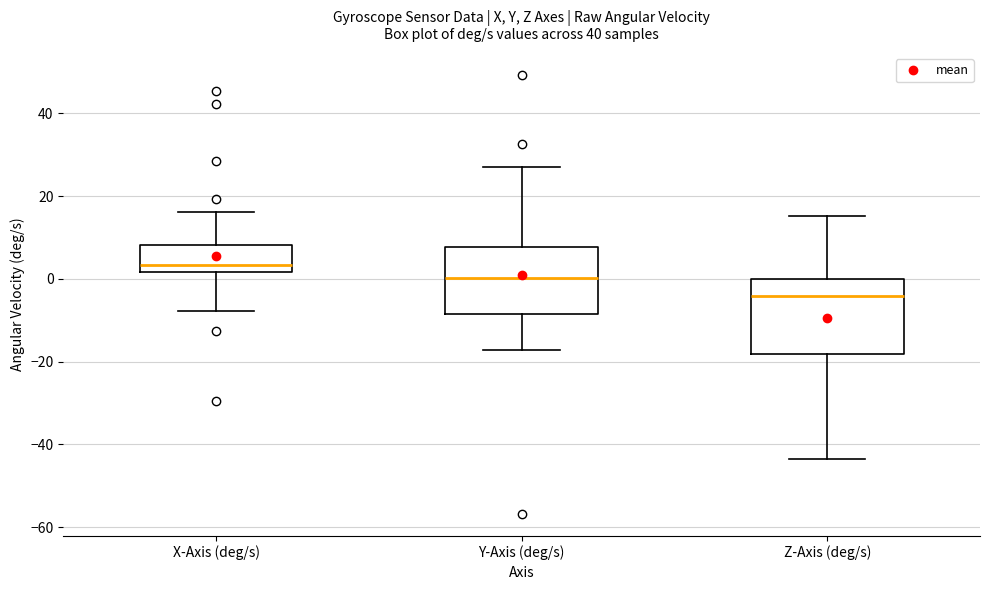

Reading left to right, transcribe this box plot: for each box, give where its median line is, the range the box spans, and where its two whiskers end, as read against the y-axis. The values are not printed on the chart, so give them approximately, as read against the axis.

X-Axis (deg/s): median 4, box 2 to 8, whiskers -8 to 16
Y-Axis (deg/s): median 0, box -8 to 8, whiskers -18 to 28
Z-Axis (deg/s): median -4, box -18 to 0, whiskers -44 to 16